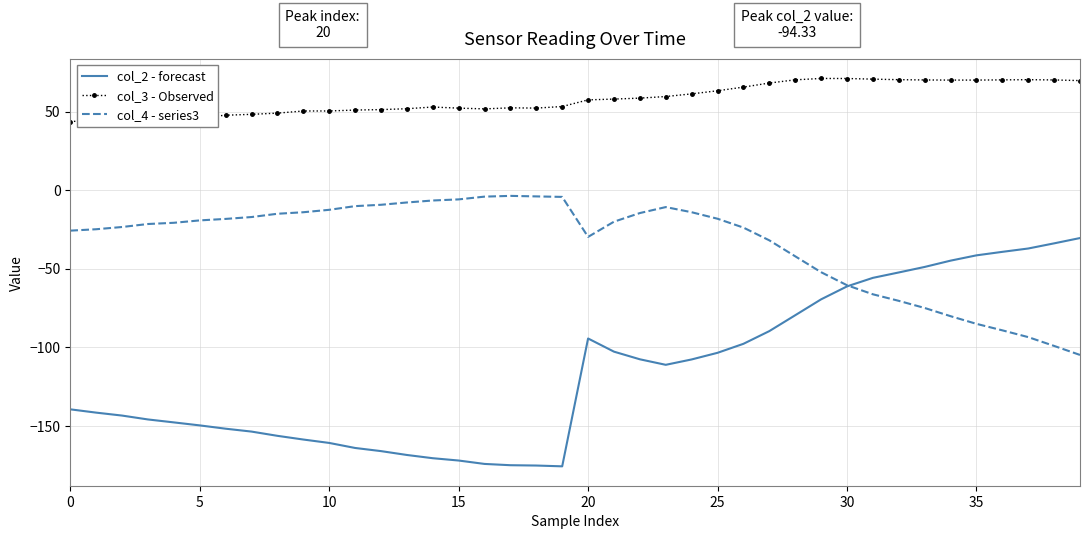

What is the average value of the col_4 - series3 series?

-33.7